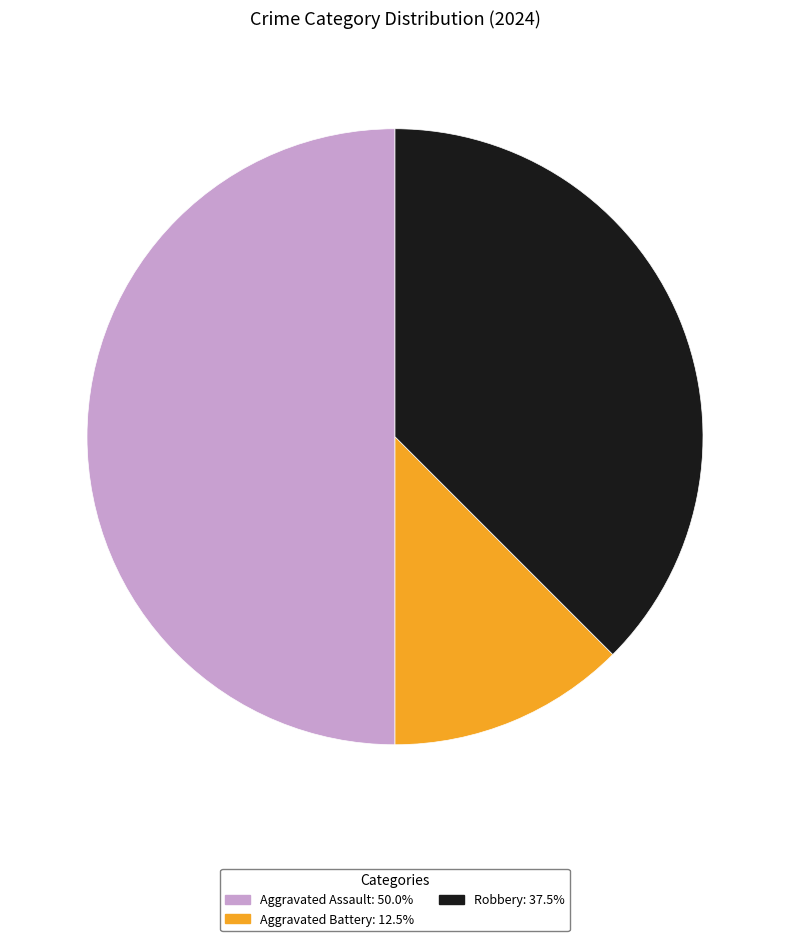

What is the ratio of the value at Aggravated Assault: 50.0% to the value at Aggravated Battery: 12.5%?

4.0